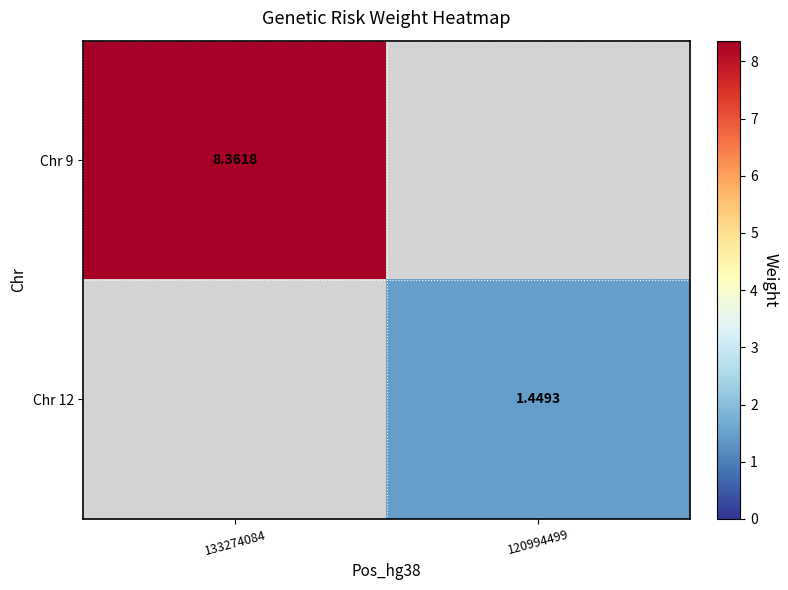

Is the value of Chr 9 at 120994499 greater than the value of Chr 12 at 133274084?

No